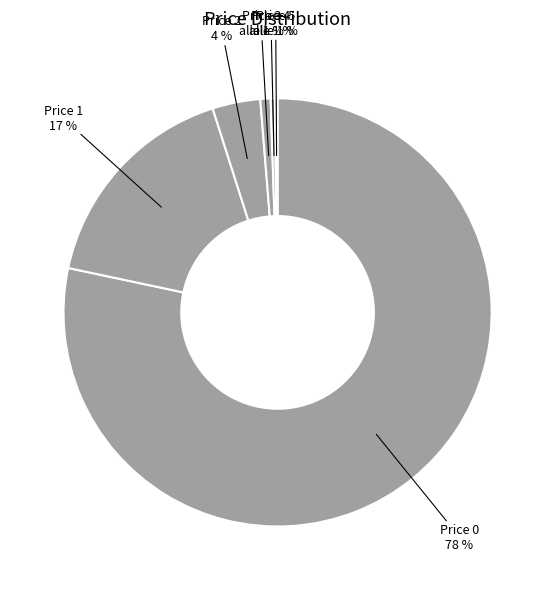

Which slice is the smallest?

5